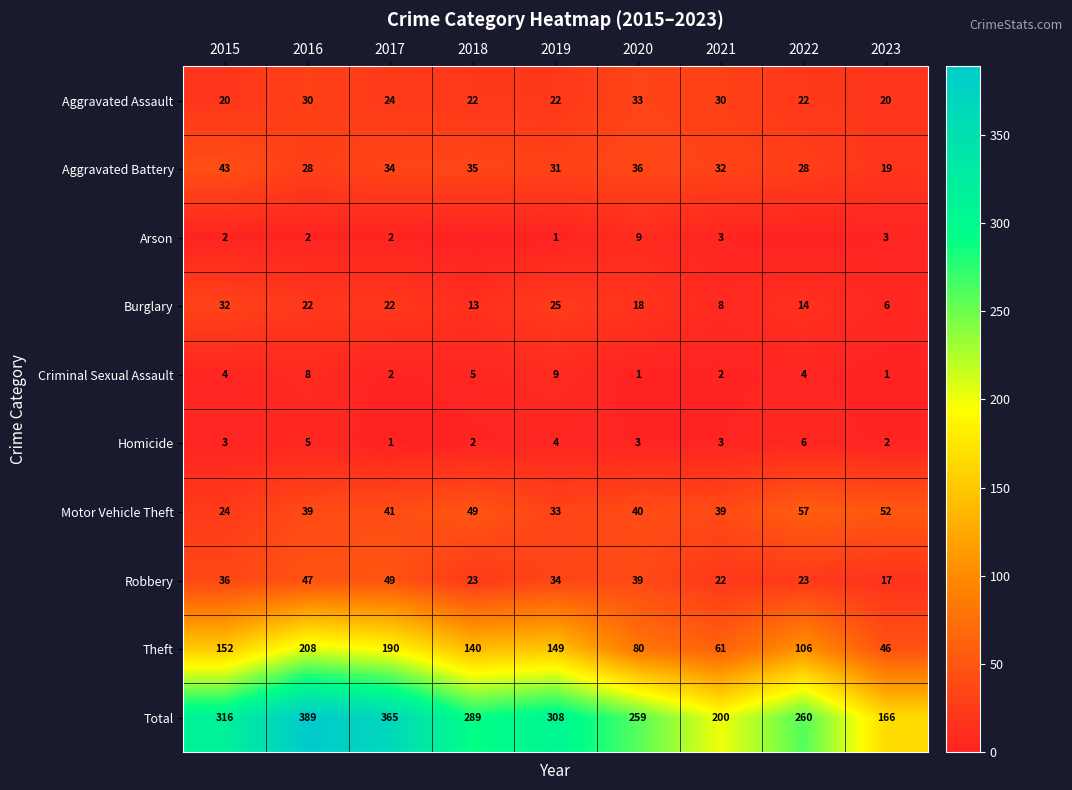

True or false: Burglary has a value of 4 at 2021.

False